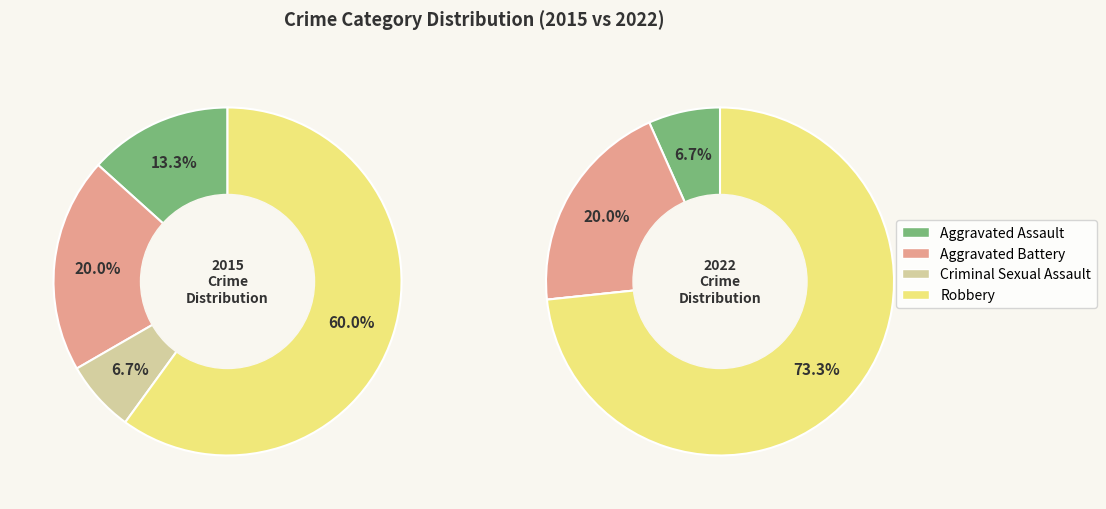

Combined, what portion of the pie is Aggravated Battery and Robbery?

80.0%